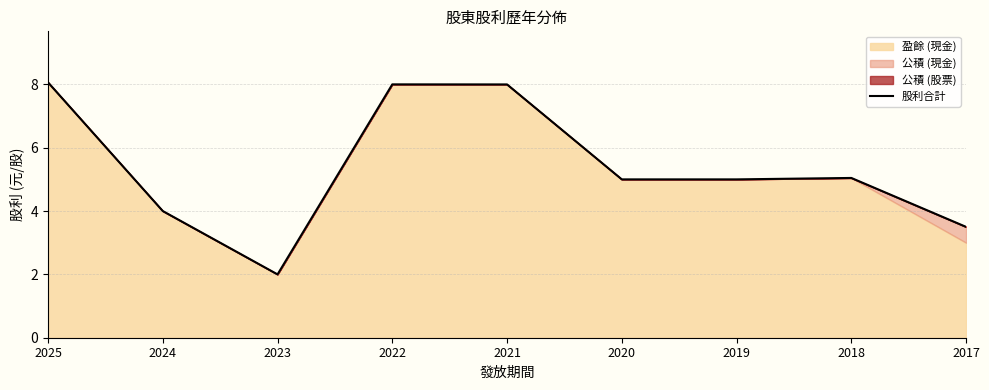

Rank the categories by value from lowest to highest.

2023, 2017, 2024, 2020, 2019, 2018, 2021, 2022, 2025